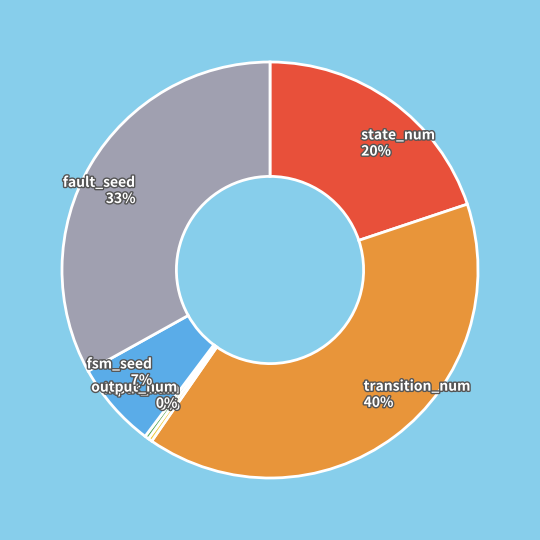

Is the sum of transition_num and input_num greater than half?

No